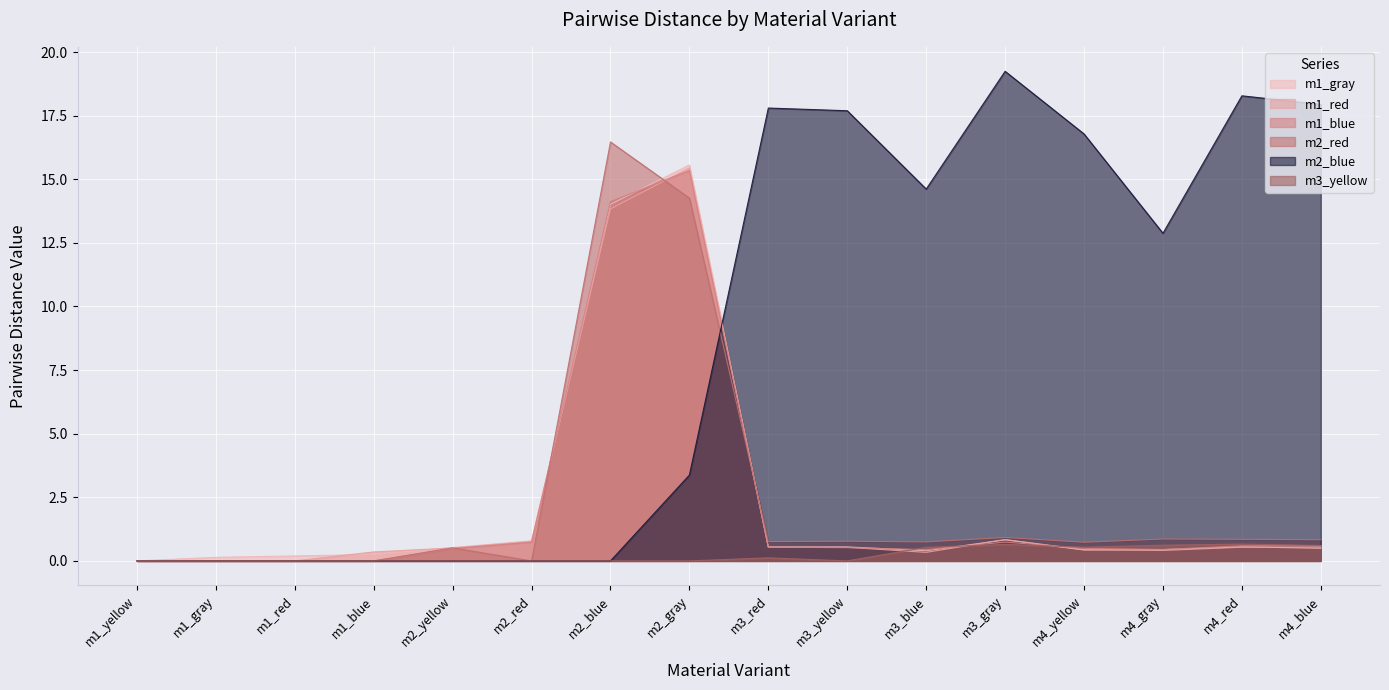

What is the sum of the m2_red values at m1_blue and m3_red?

0.8